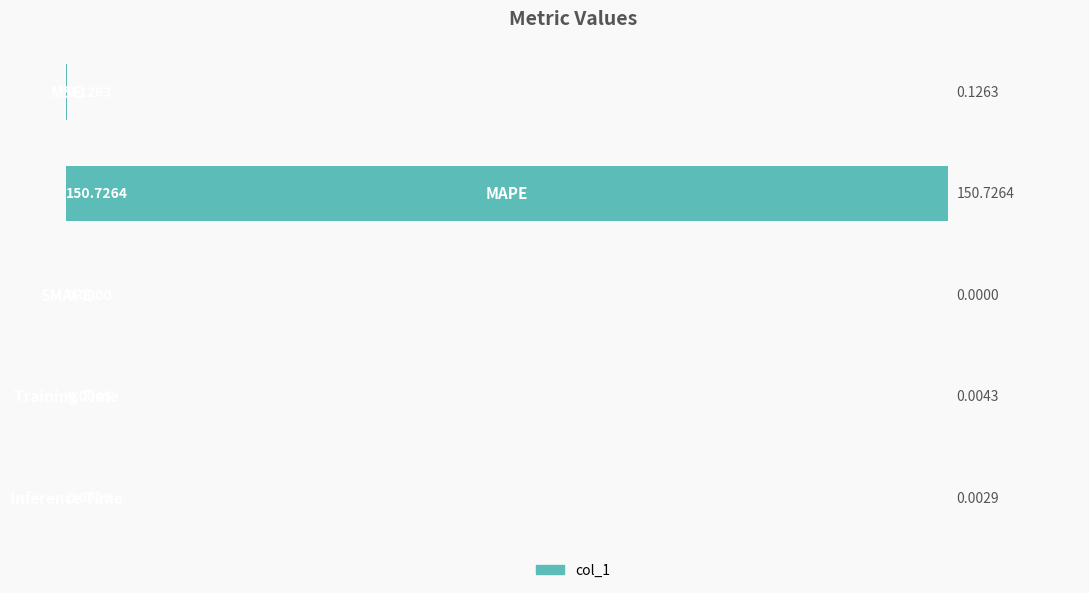

What is the sum of all values?

150.9